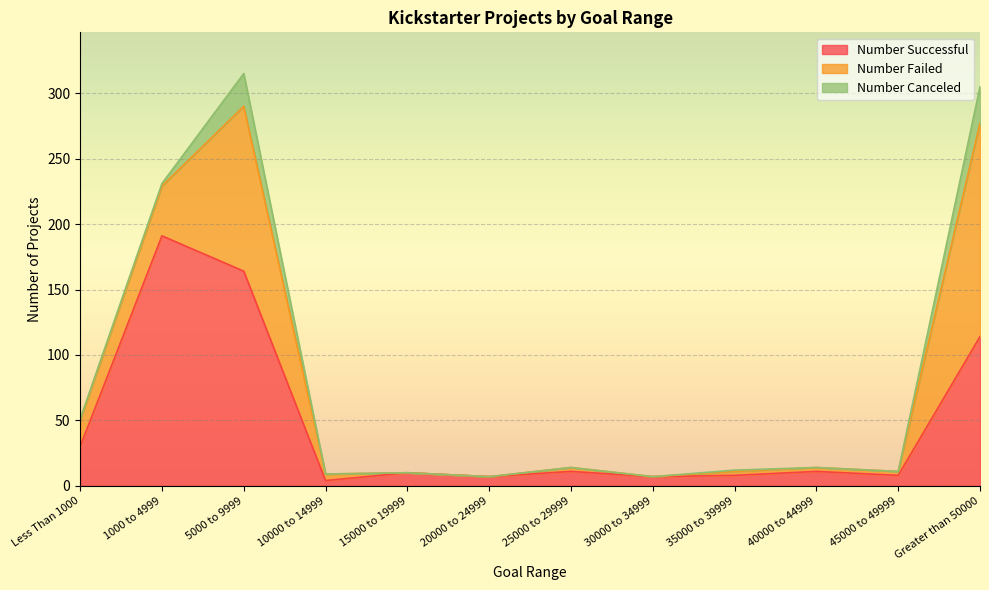

Where is Number Canceled nearest to the value 14?

5000 to 9999